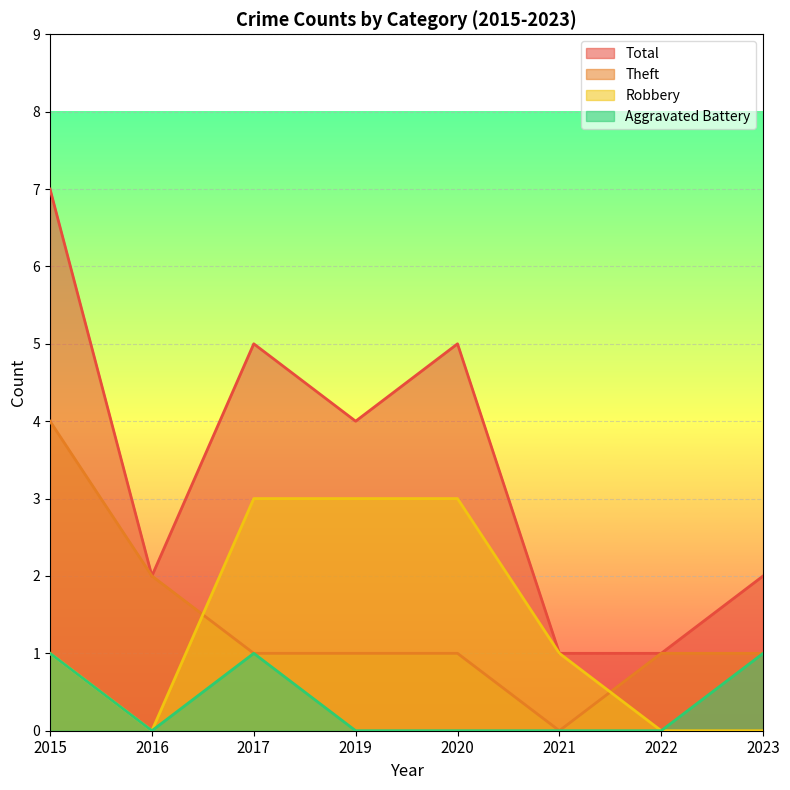

What is the maximum value for Total?

7